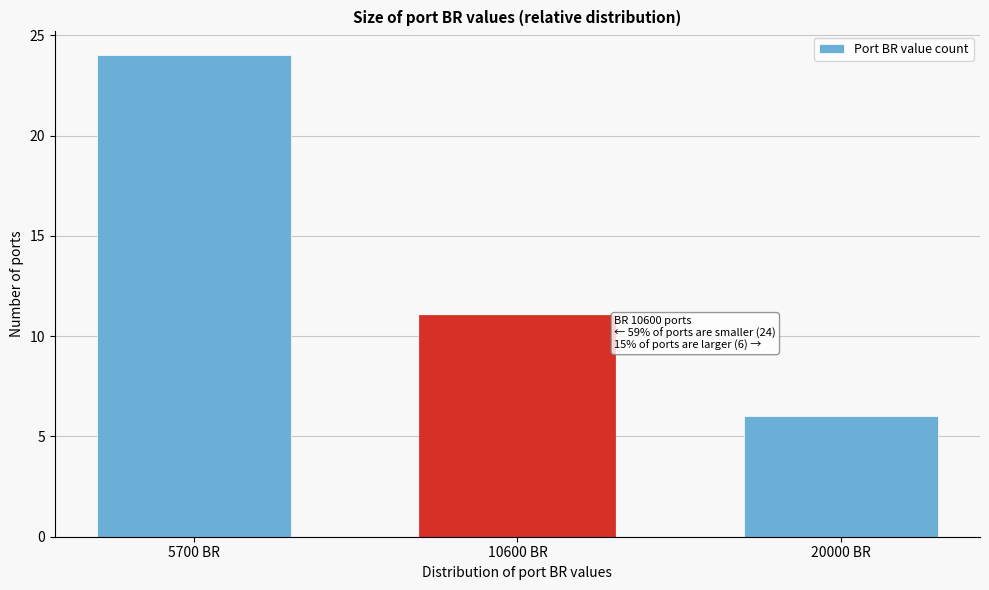

Reading left to right, transcribe all the data shown in this chart.

24	11	6